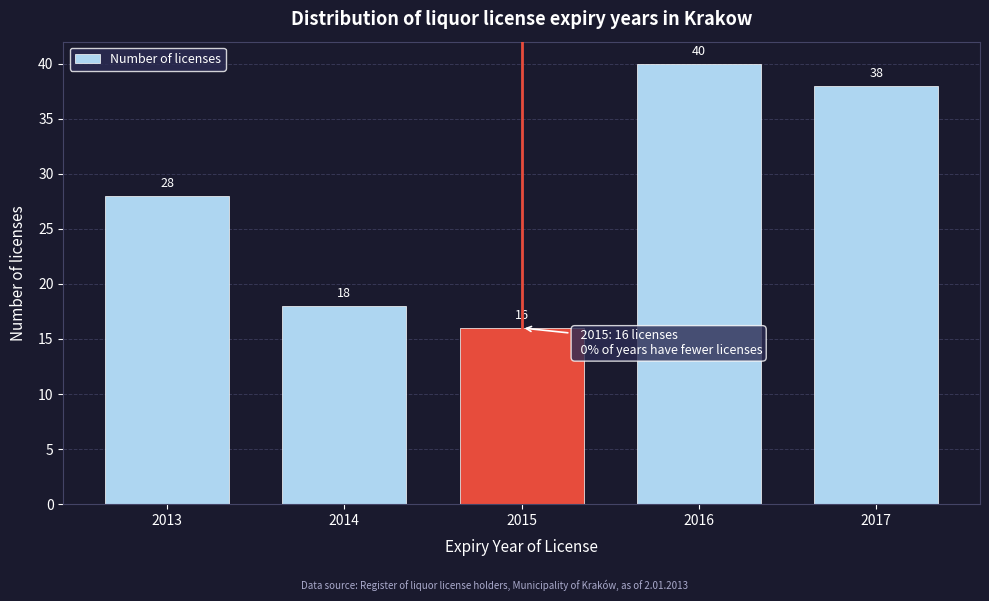

Reading right to left, list all the values displayed in this chart.

38	40	16	18	28